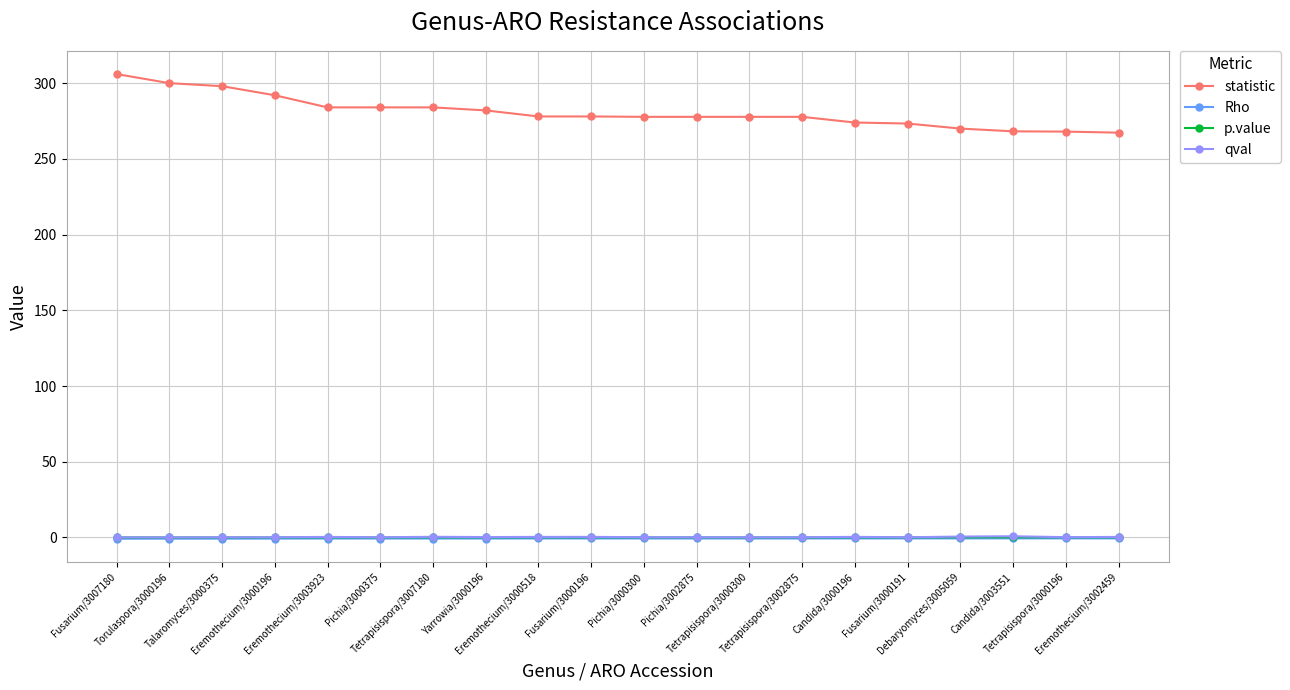

What is the maximum value shown in the chart?

306.0